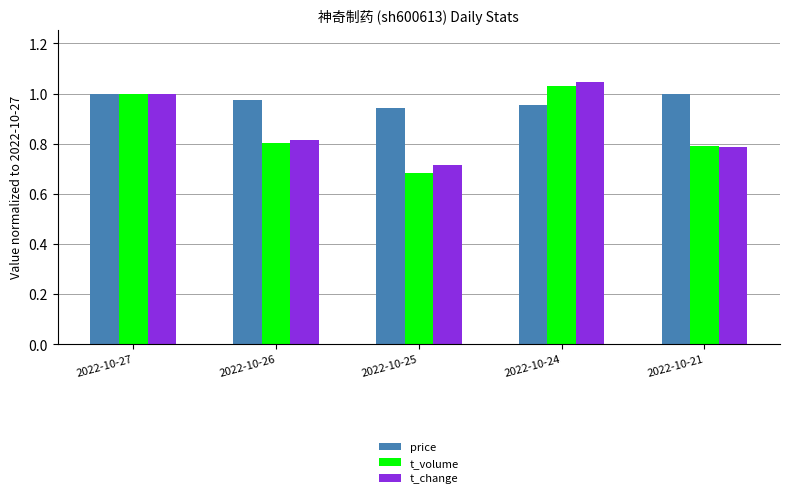

Which series has the largest total across all categories?

price